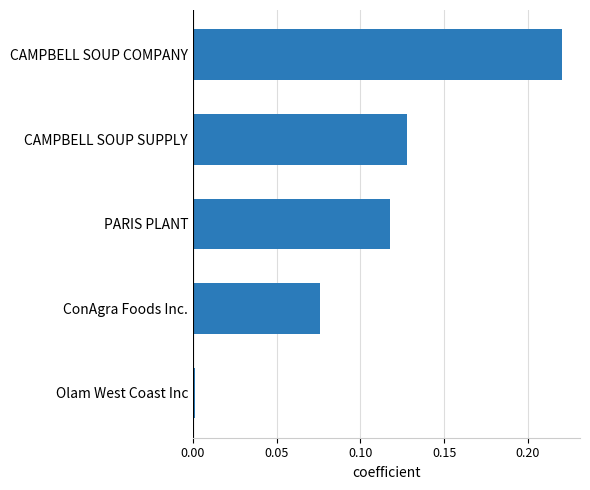

True or false: the data shows 0.2 at PARIS PLANT.

False